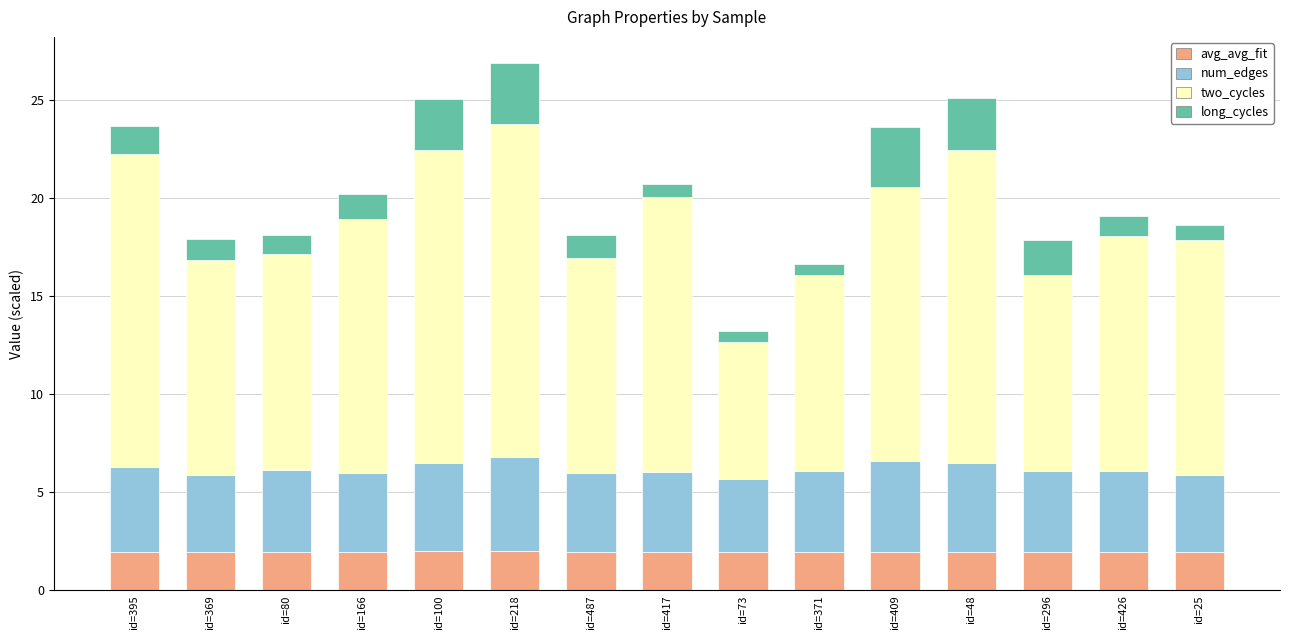

What is the total value across all series at id=487?

18.1